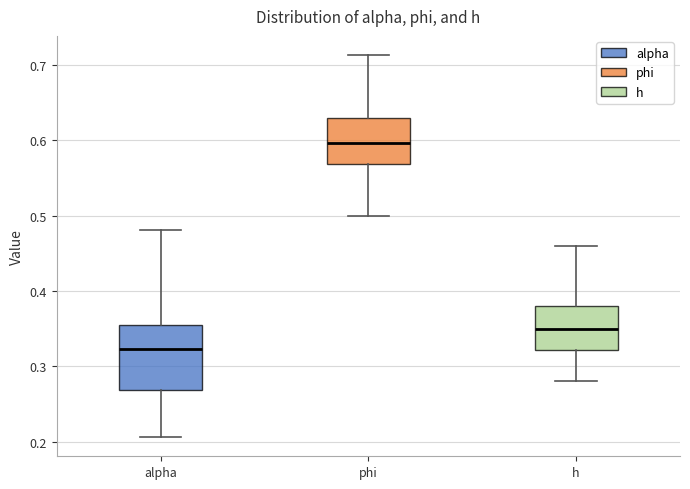

Reading left to right, read every box against the y-axis: the position of its median line, the range the box covers, and the ends of its whiskers. The values are not printed on the chart, so give them approximately, as read against the axis.

alpha: median 0.32, box 0.27 to 0.36, whiskers 0.21 to 0.48
phi: median 0.60, box 0.57 to 0.63, whiskers 0.50 to 0.71
h: median 0.35, box 0.32 to 0.38, whiskers 0.28 to 0.46